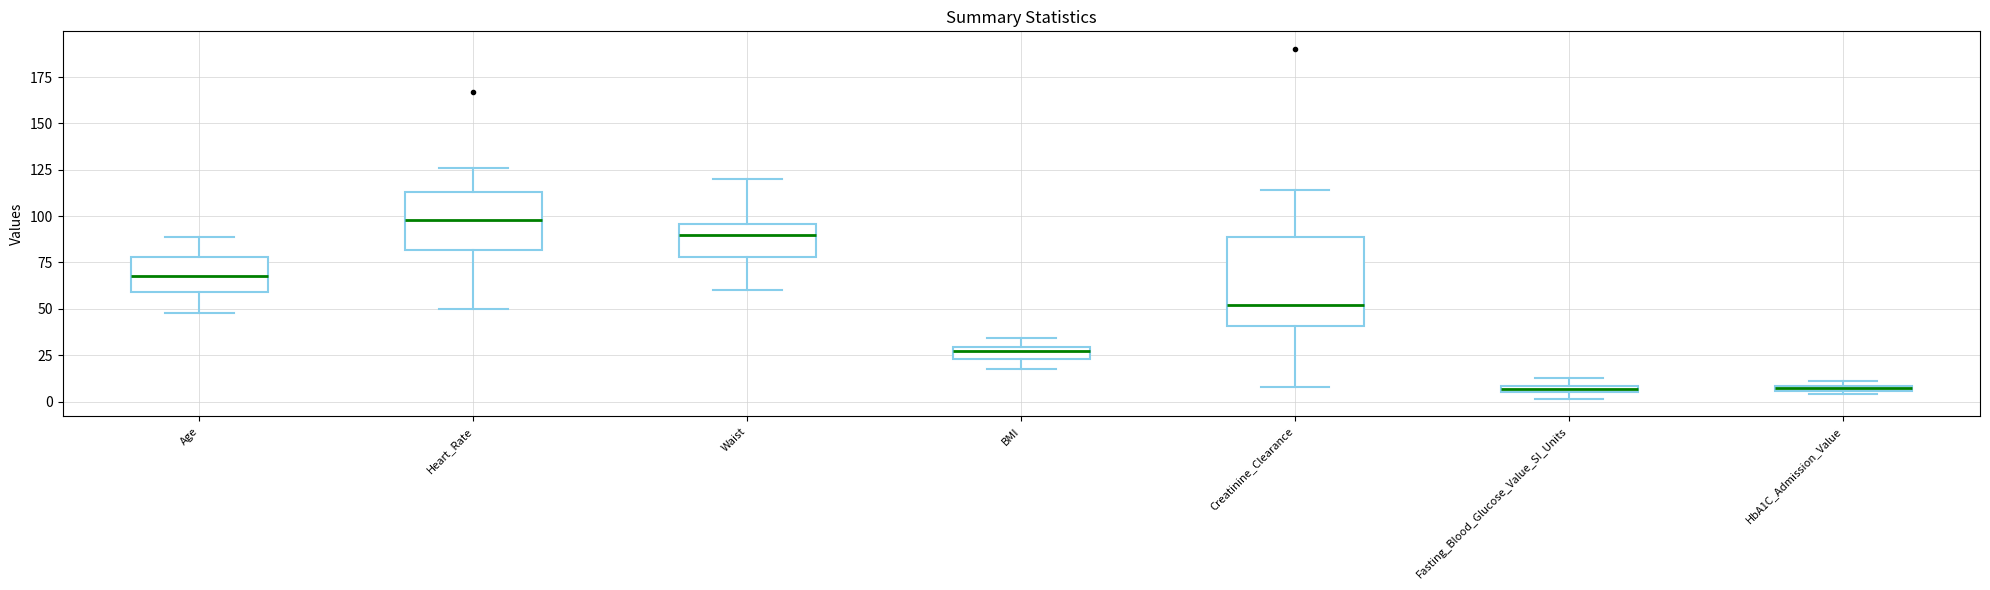

Comparing the boxes themselves (not the whiskers), which one is the tallest?

Creatinine_Clearance